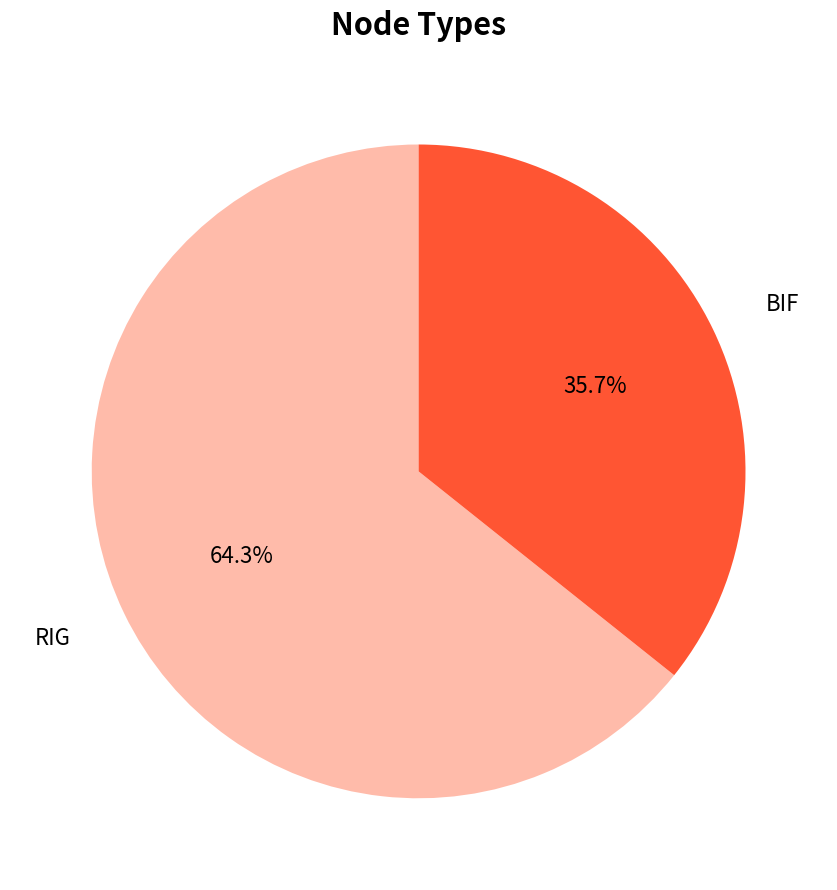

Is there any slice that represents more than half of the pie?

Yes